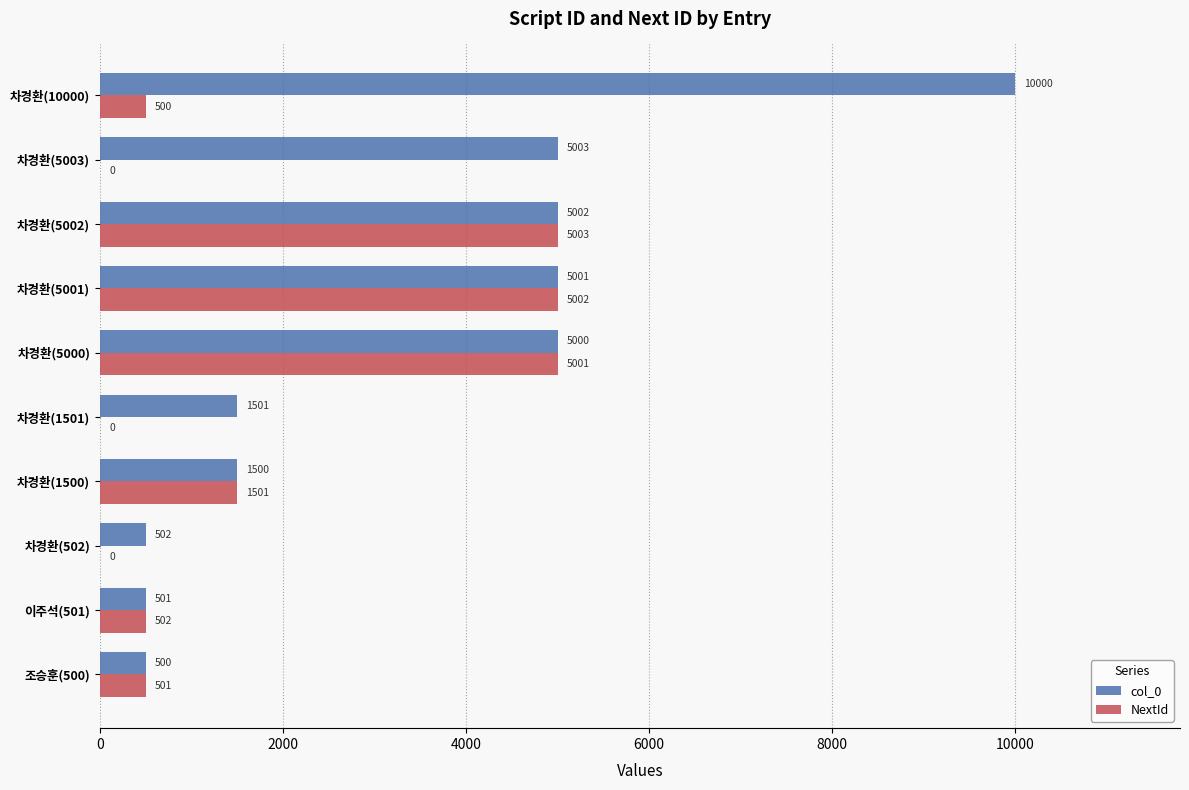

Which label corresponds to the largest value in the chart?

차경환(10000)